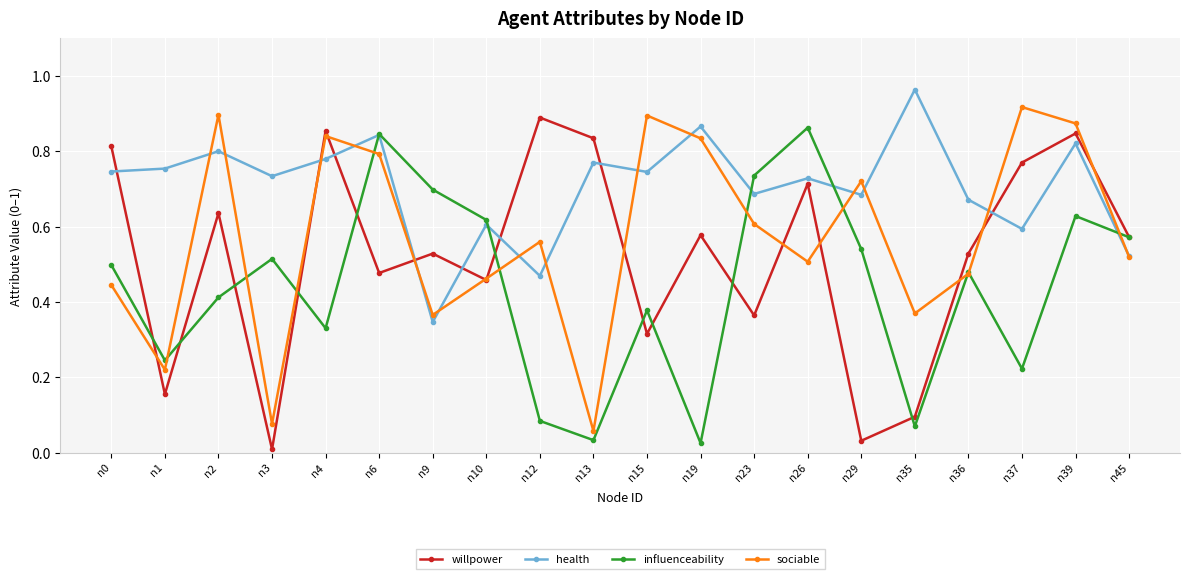

The value of health at n29 is 0.7. True or false?

True